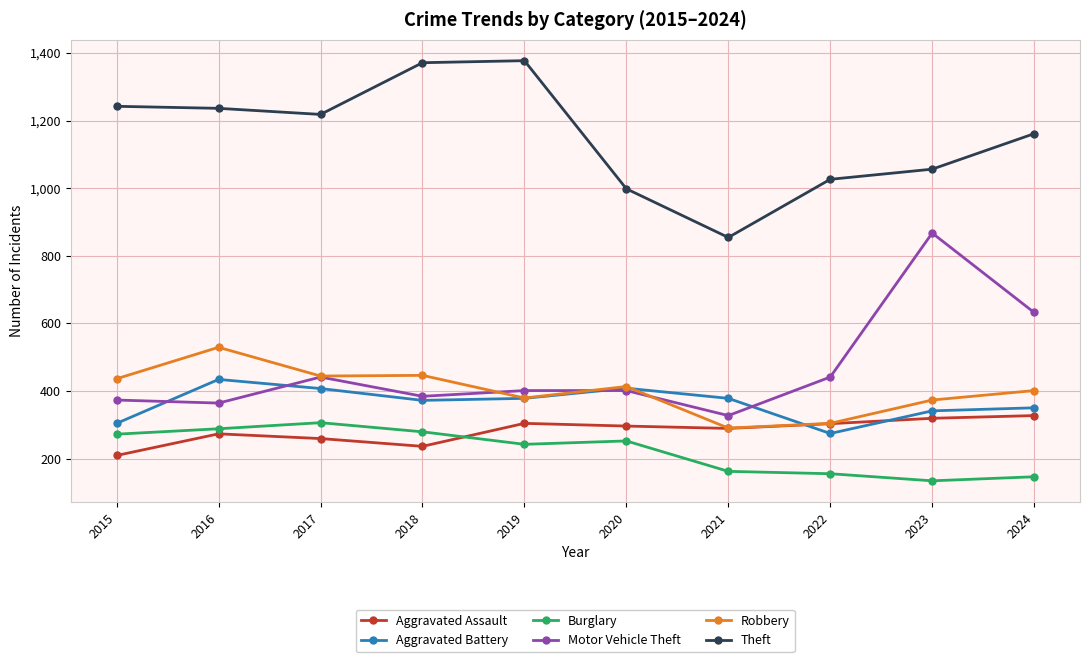

In Robbery, how many points are higher than both neighbors (excluding endpoints)?

3